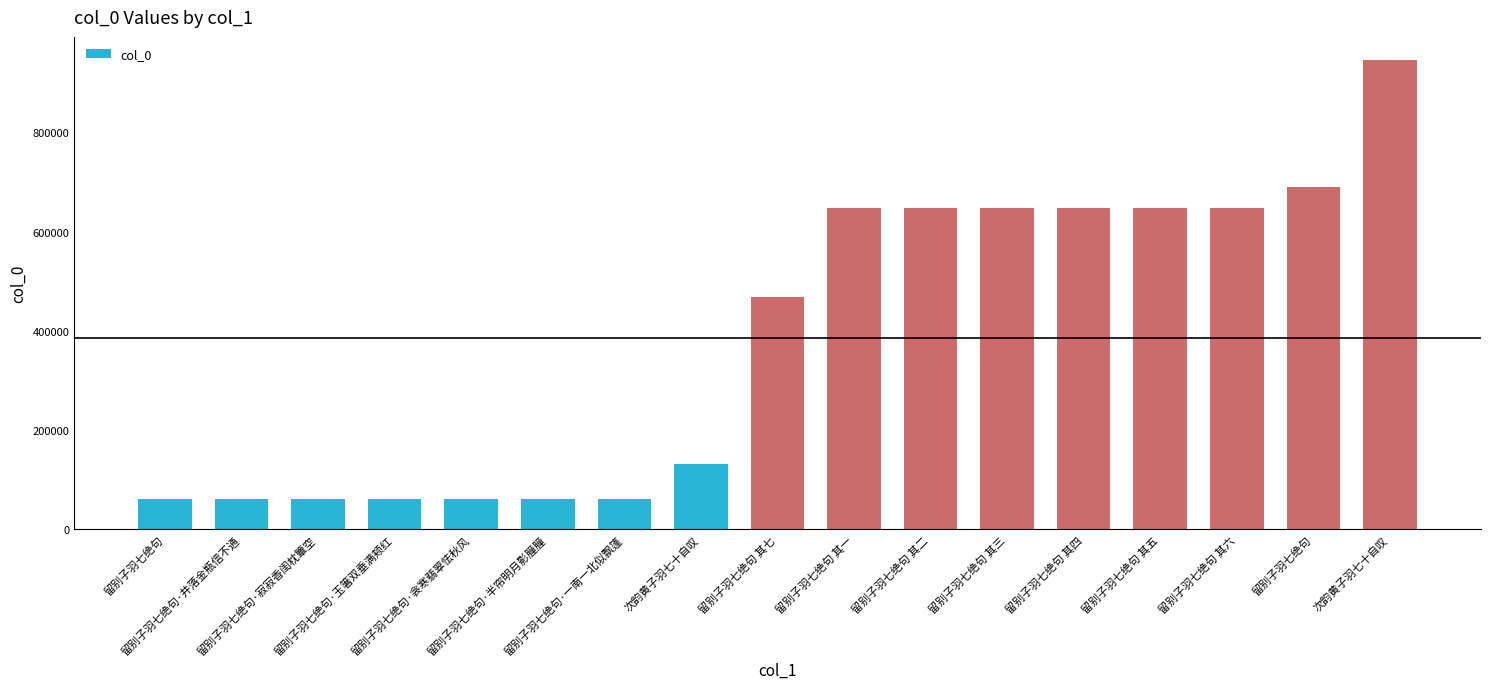

What is the label of the 16th bar from the left?

留别子羽七绝句